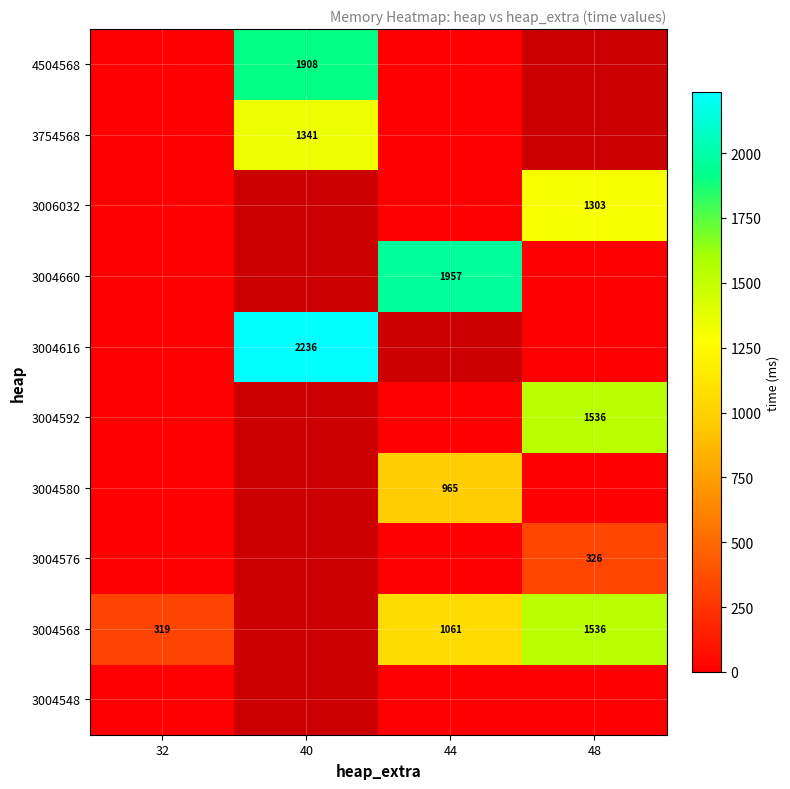

How many values in 3006032 are above zero?

1